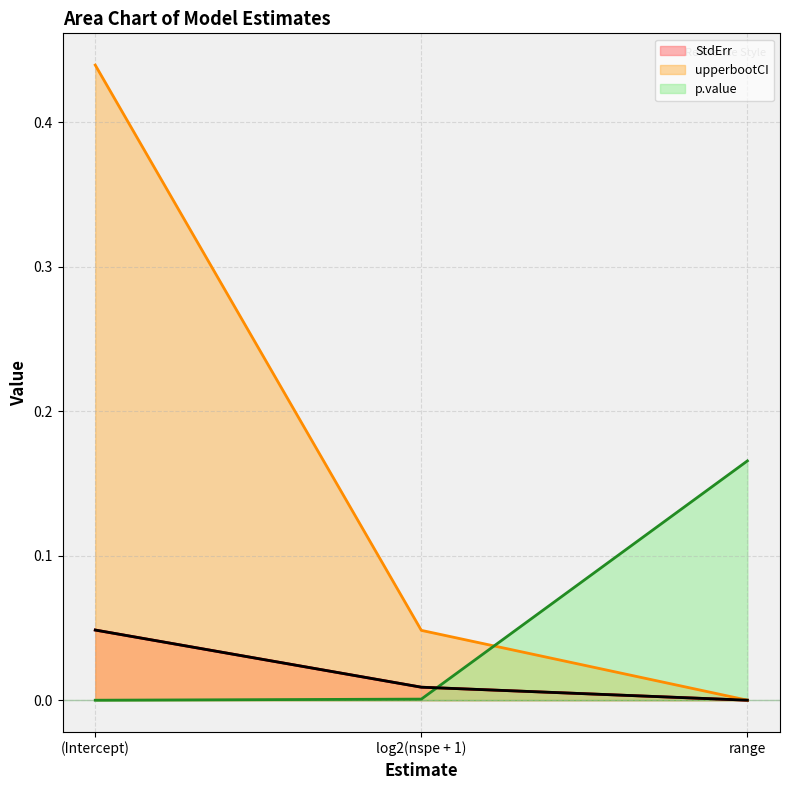

What is the difference between the maximum and minimum values in the upperbootCI series?

0.4